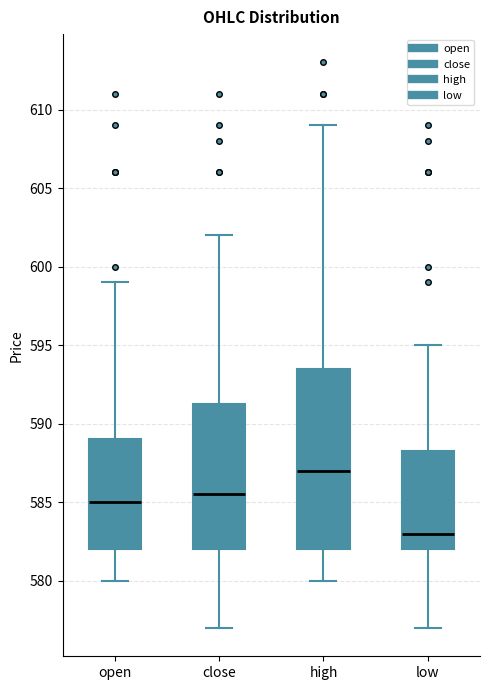

Where does the lower whisker of the box for high end on the y-axis? The values are not printed on the chart, so give them approximately, as read against the axis.

580.0